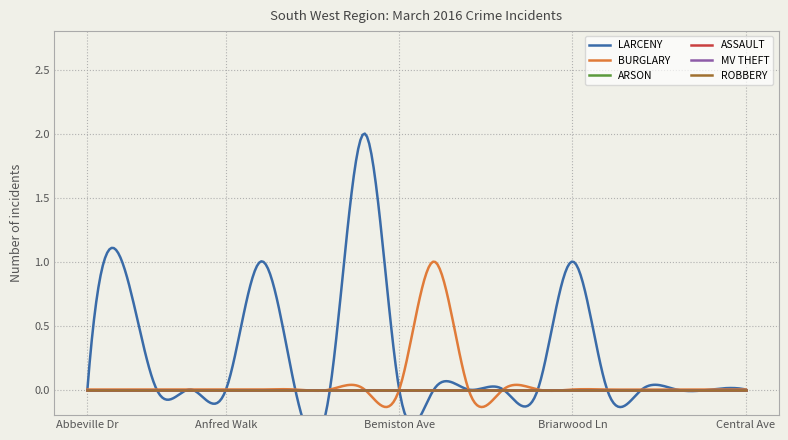

True or false: ASSAULT and BURGLARY intersect in this chart.

False